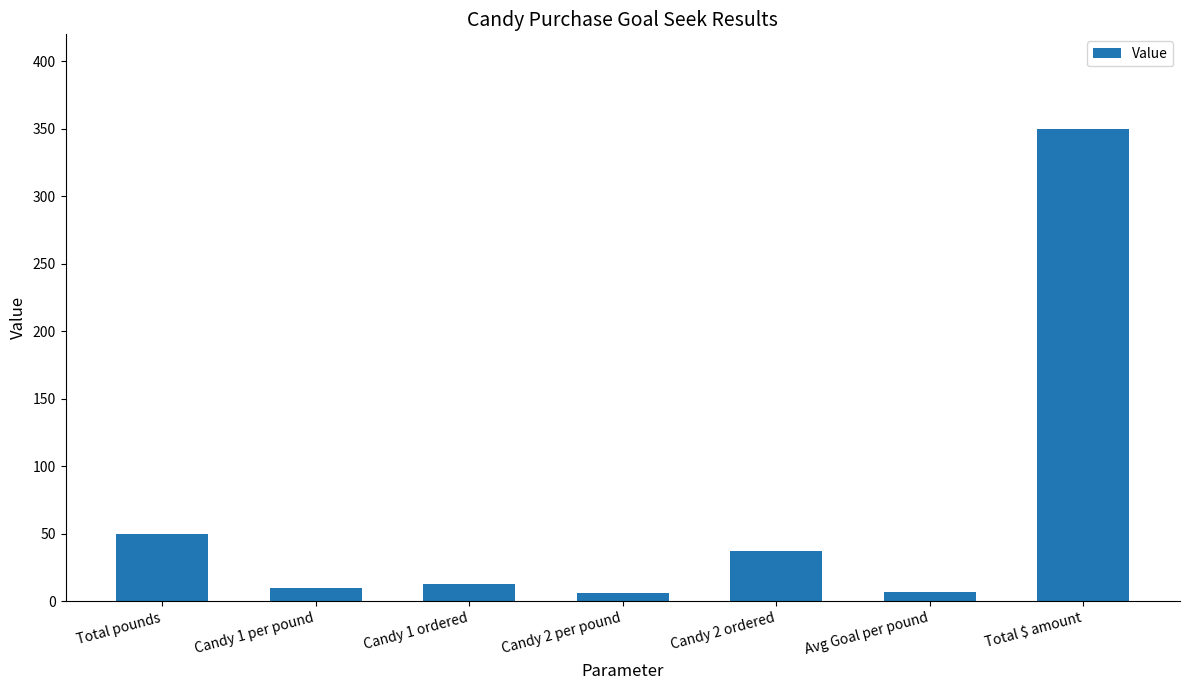

What is the average value?

67.6